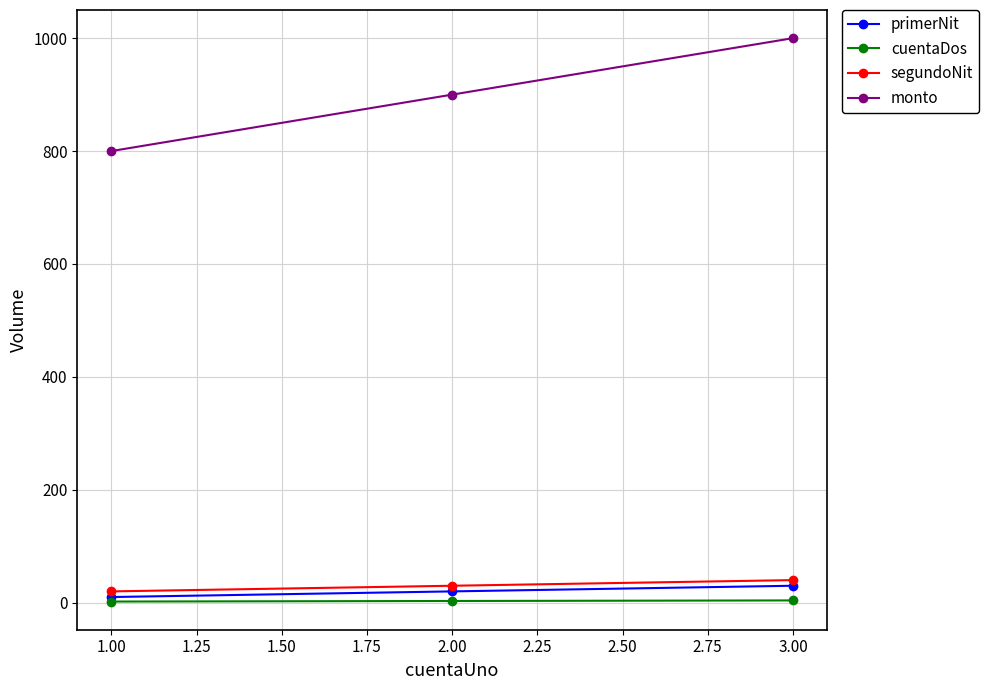

Which series has the largest total across all categories?

monto